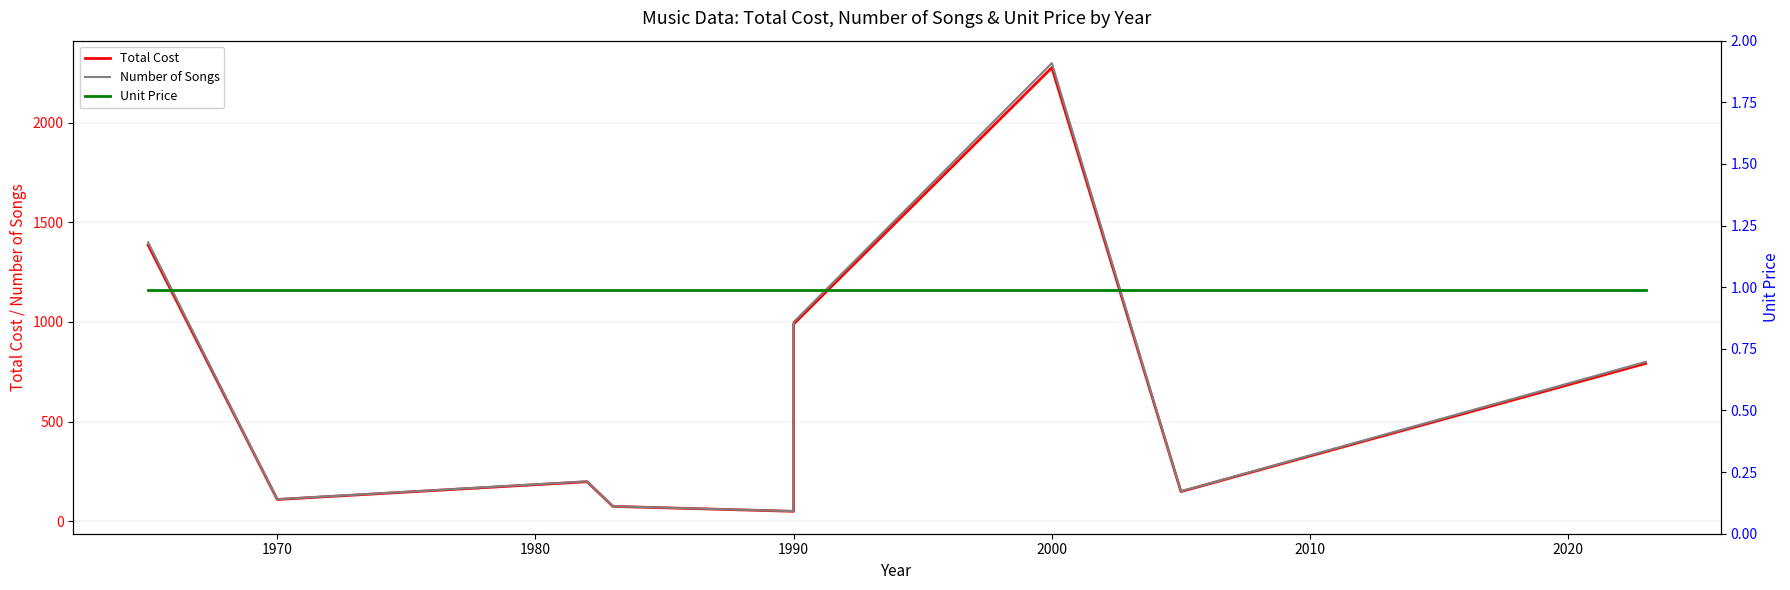

Read the Unit Price value at 1990.

1.0